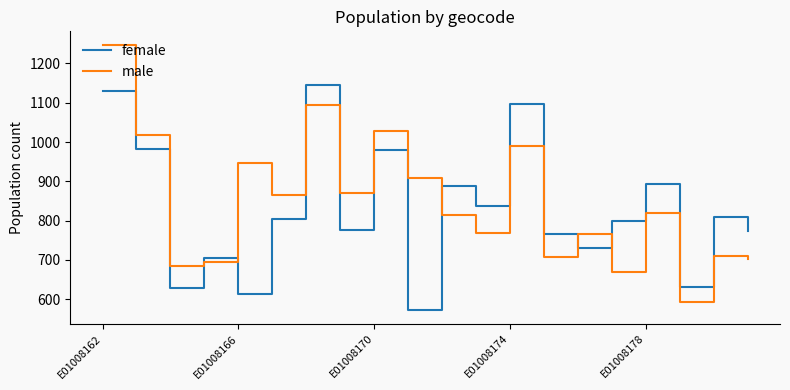

Rank the series by their maximum value, from lowest to highest.

female, male